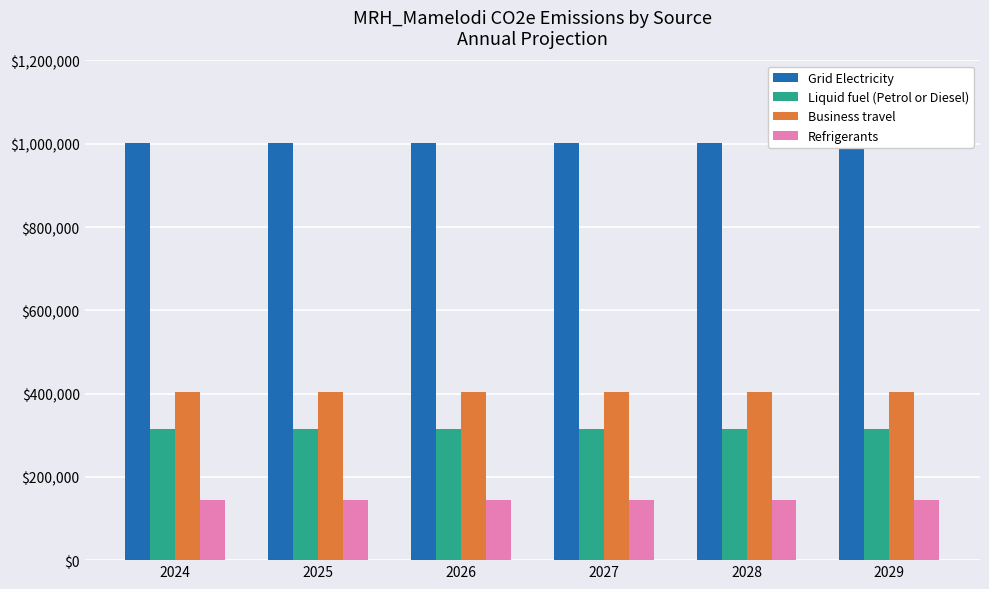

At which label does Grid Electricity reach its peak?

2024